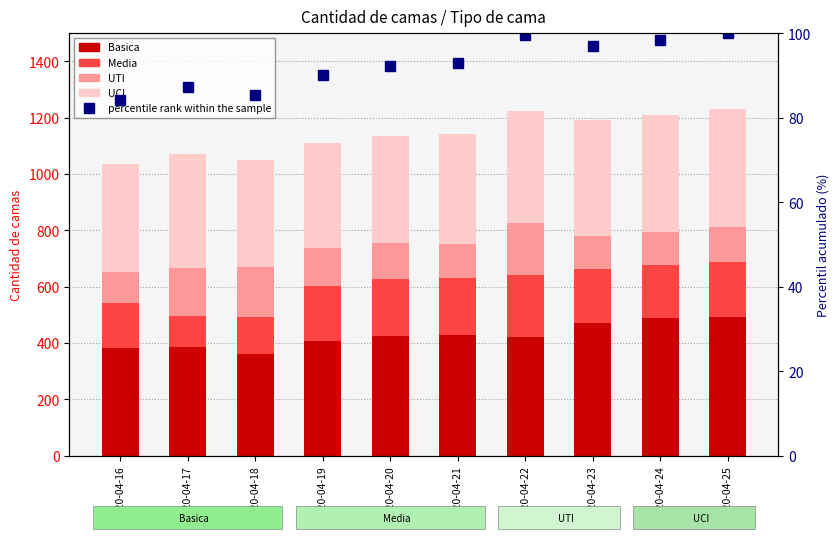

How many groups of bars are there?

10